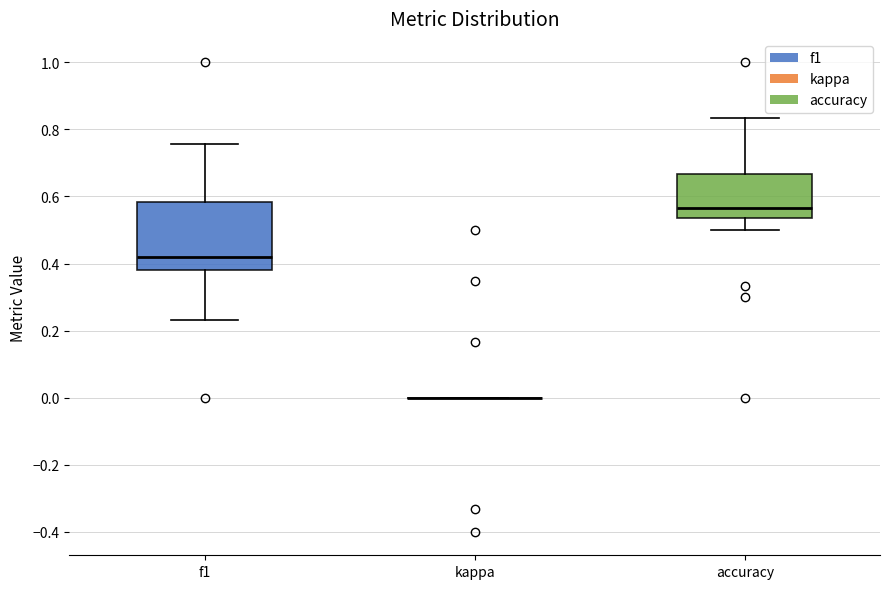

Comparing the boxes themselves (not the whiskers), which one is the tallest?

f1